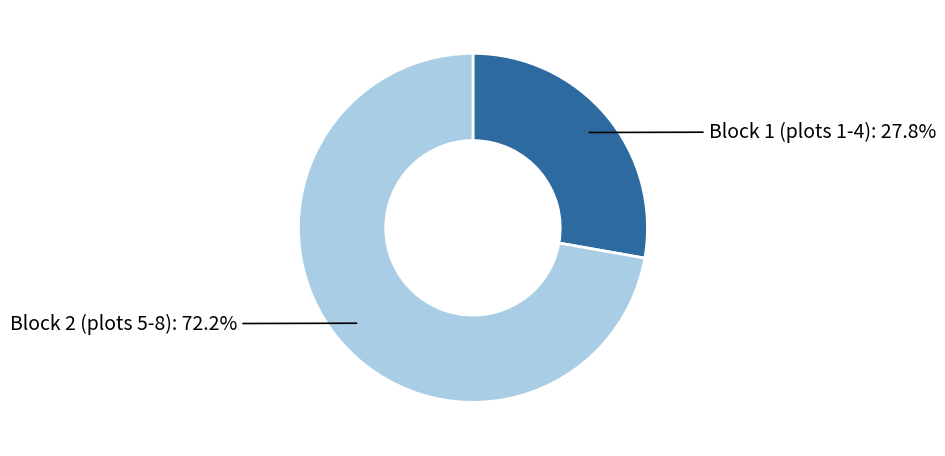

Is there a majority slice in this chart?

Yes